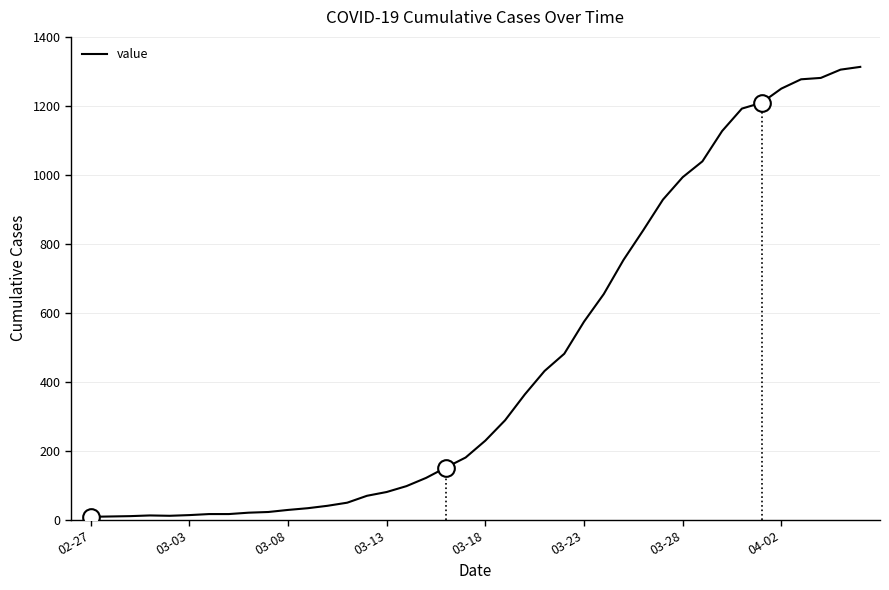

What is the difference between the maximum and minimum values?

1305